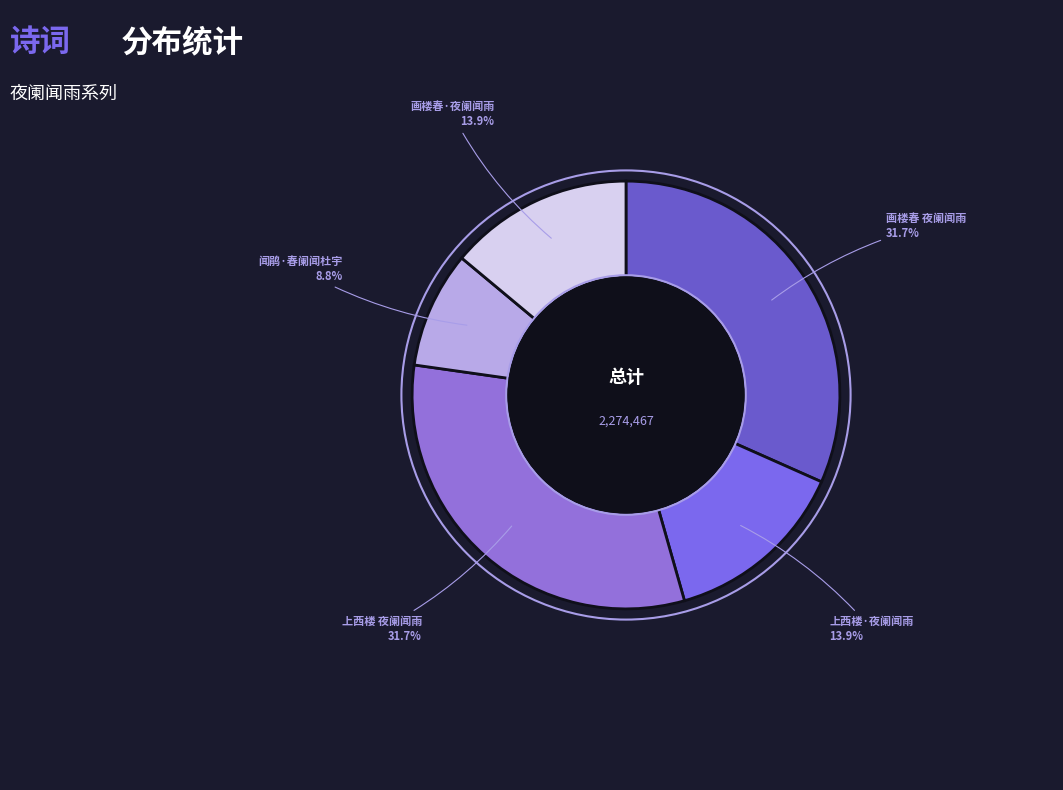

How many slices are in this pie chart?

5